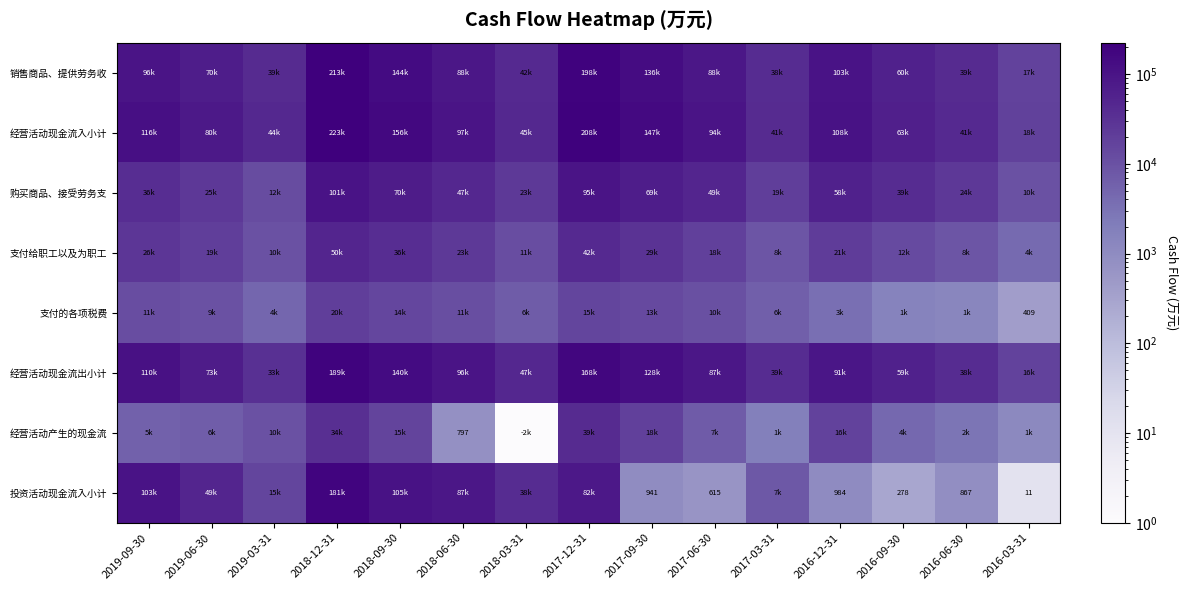

Is it true that 经营活动产生的现金流 equals 1348 at 2018-06-30?

False